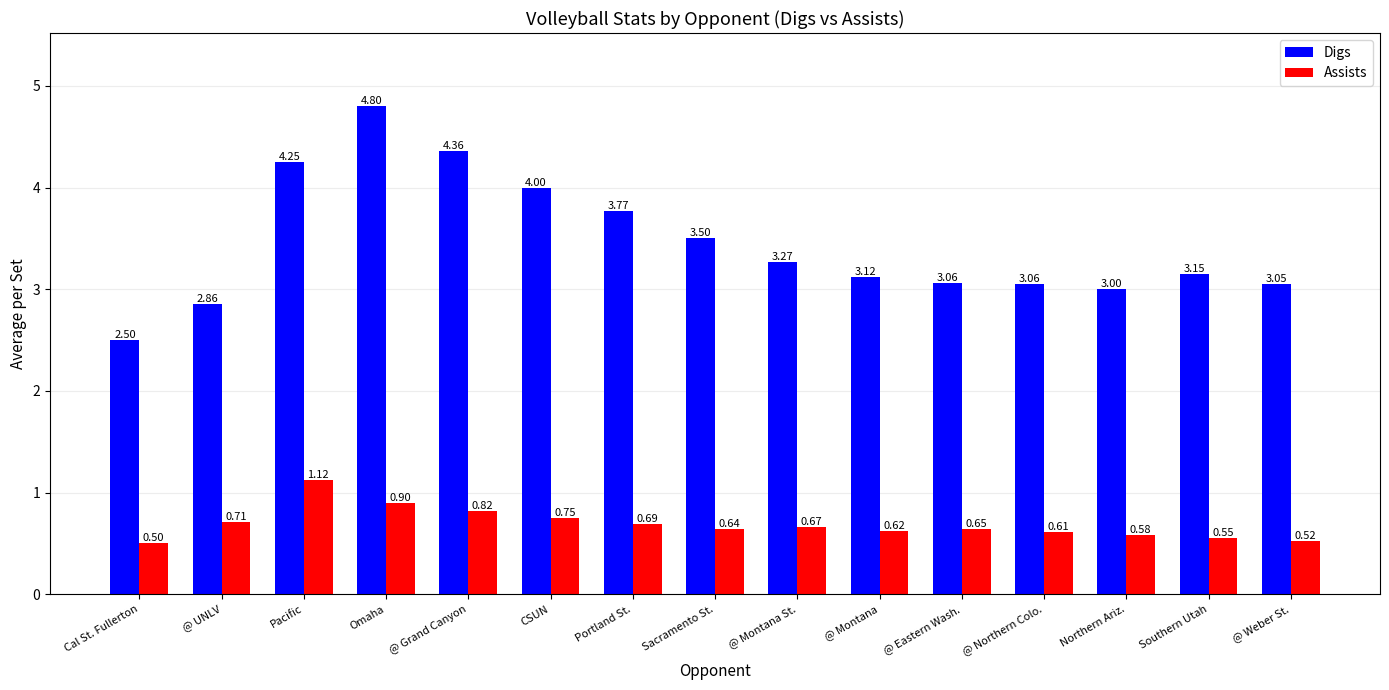

Which category has the highest value in the Assists series?

Pacific